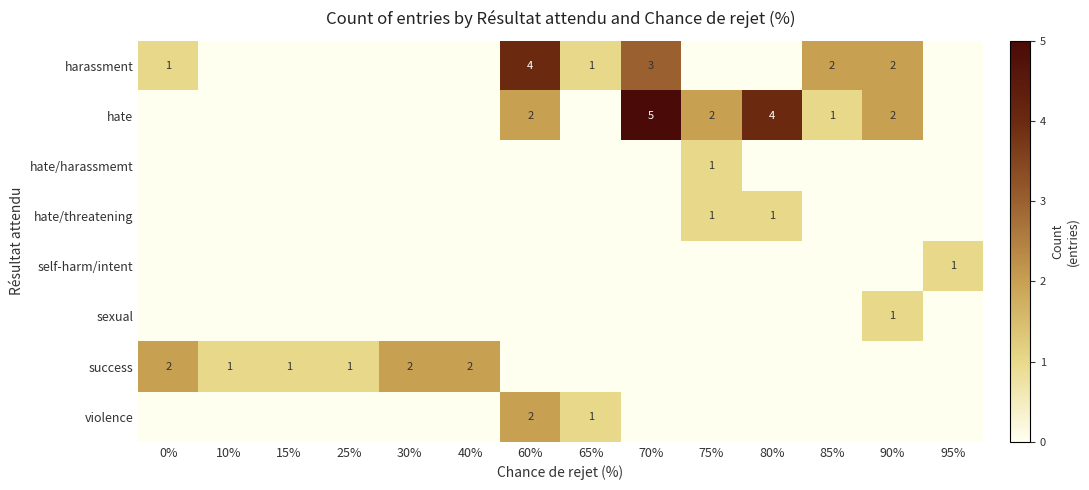

The violence series shows 1 at 65%. True or false?

True